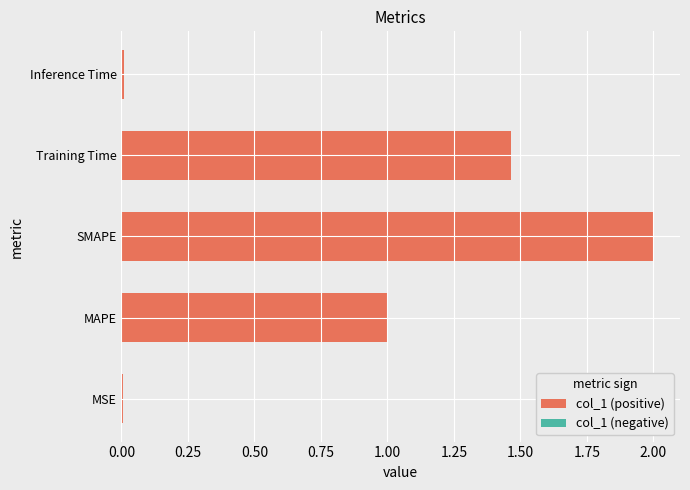

What is the approximate value at MAPE?

1.0